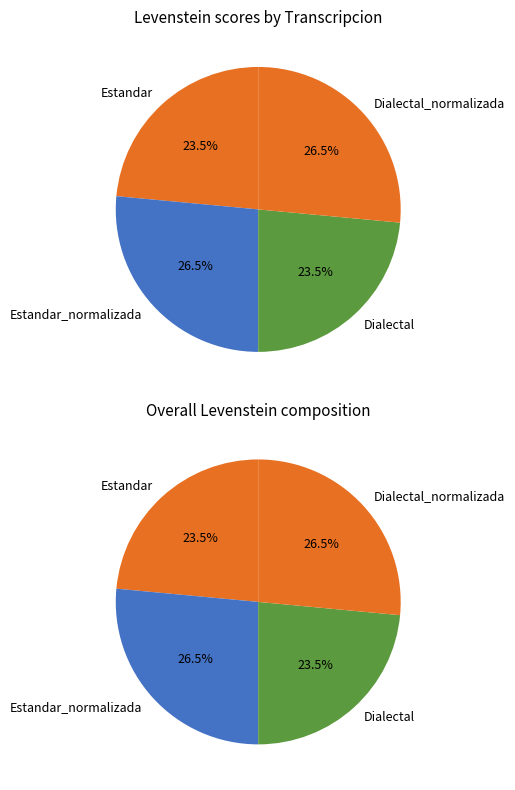

Is Dialectal_normalizada the majority of the pie?

No